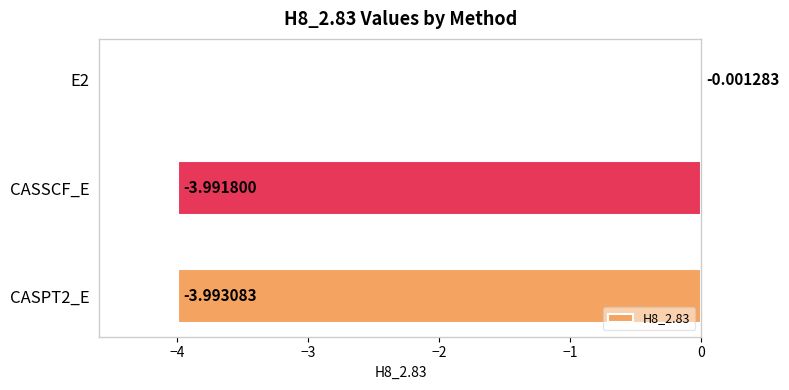

Between E2 and CASSCF_E, which is larger?

E2